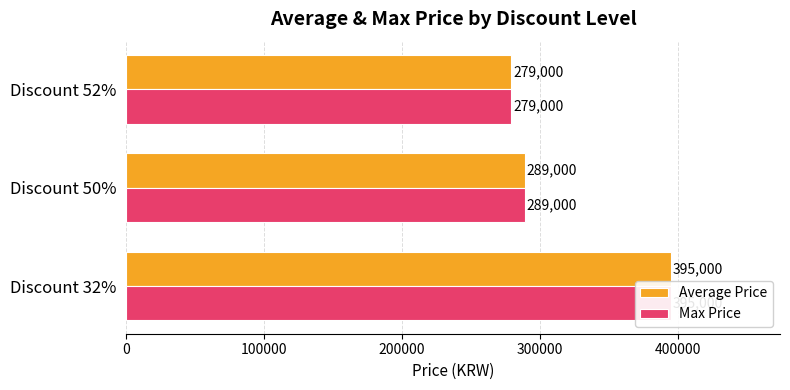

What is the difference between the maximum and second lowest values in the Max Price series?

106000